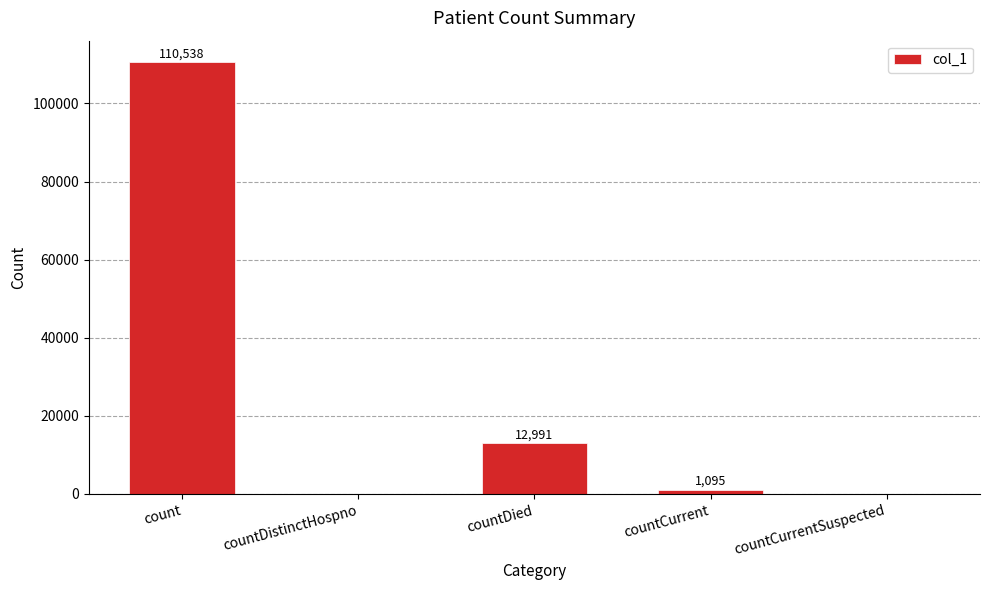

What is the change in value from countDied to countCurrent?

-11896